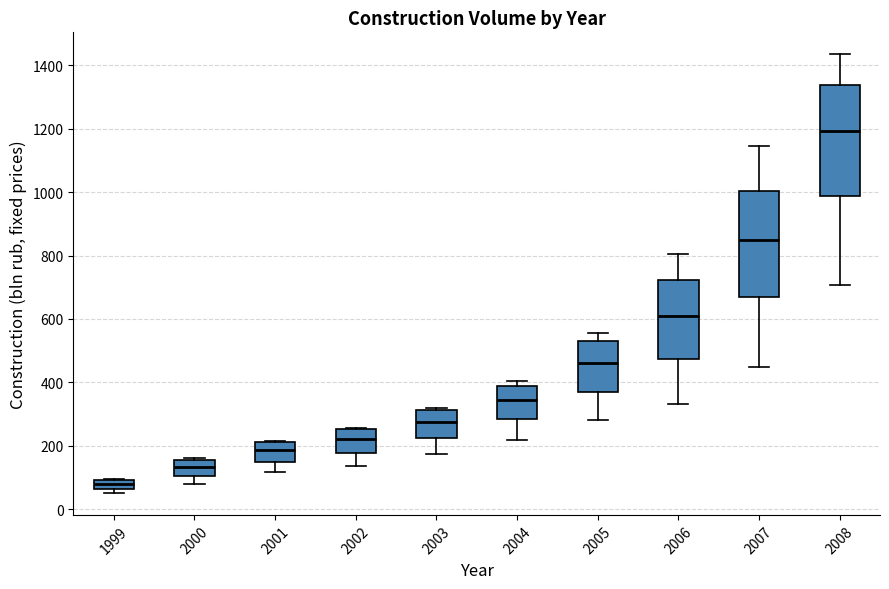

Which box has the lowest median line?

1999